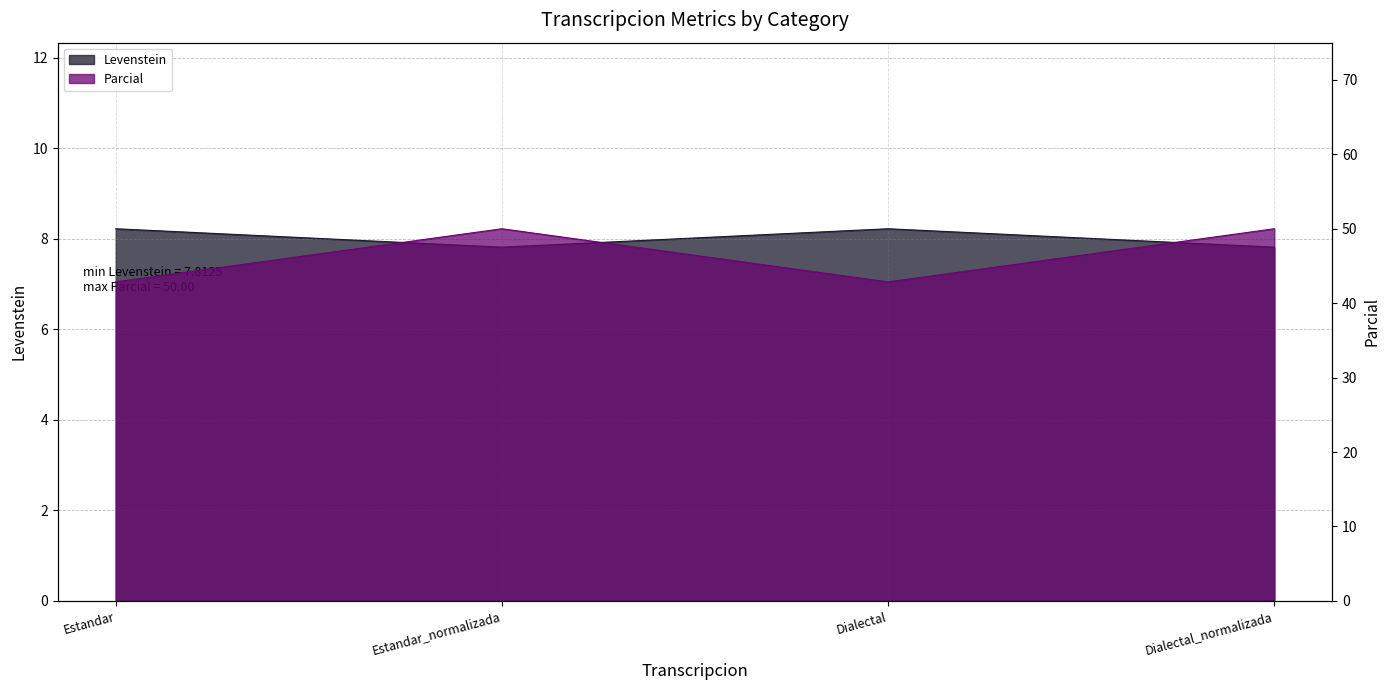

Is it true that Parcial equals 12.0 at Dialectal_normalizada?

False